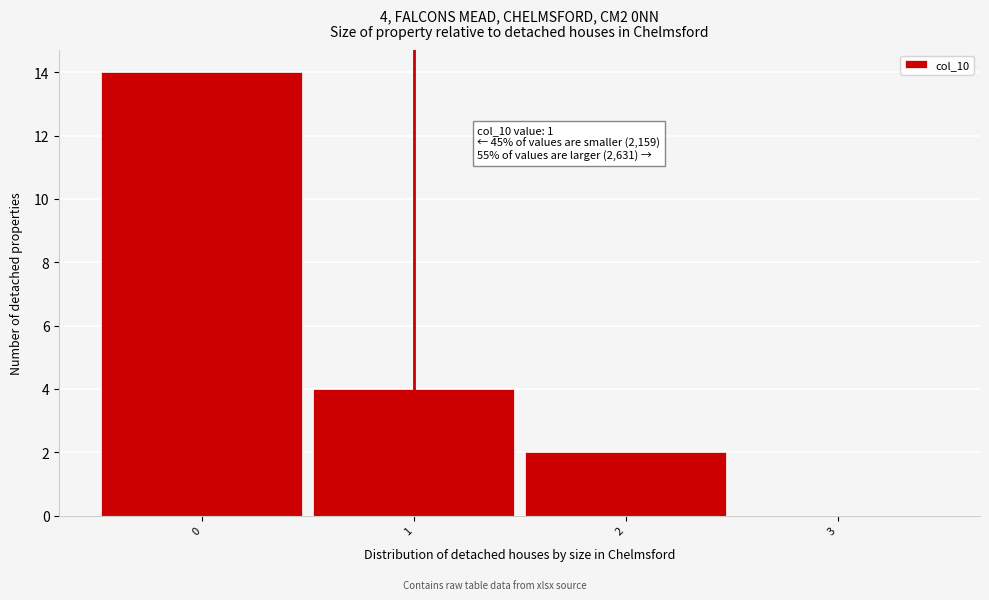

Over which range of the x-axis is the bar tallest?

-0.5 to 0.5